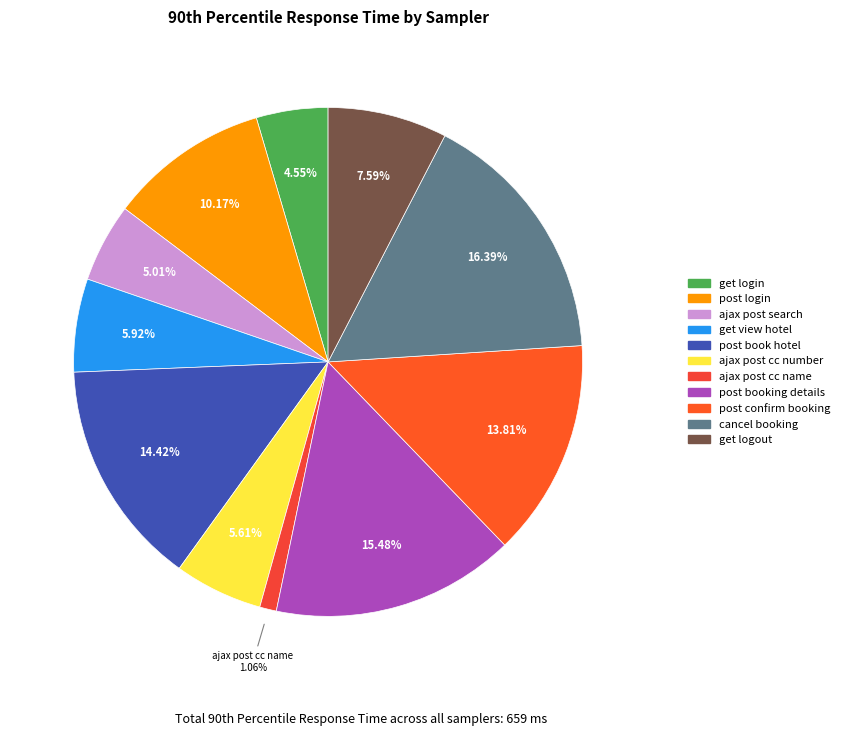

To the nearest percent, what is the combined percentage of post confirm booking and ajax post search?

19%